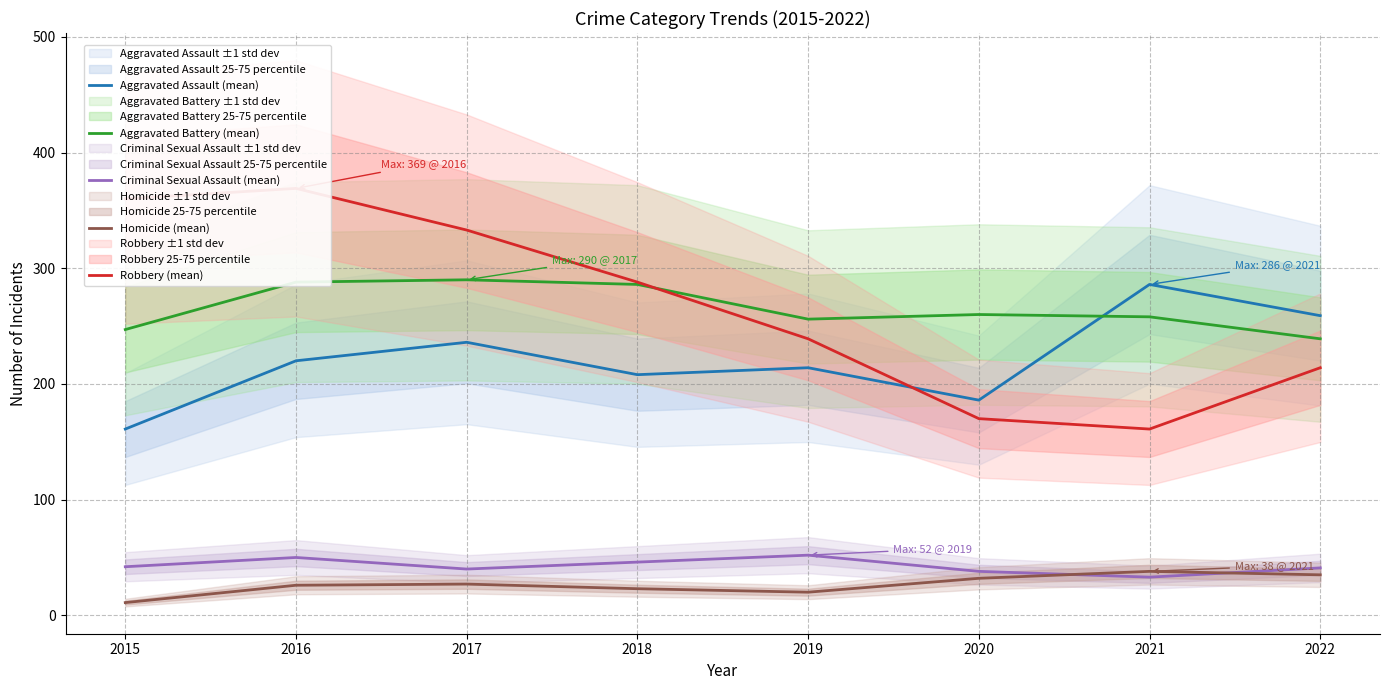

Between 2018 and 2020, which series saw the biggest shift?

Robbery (mean)